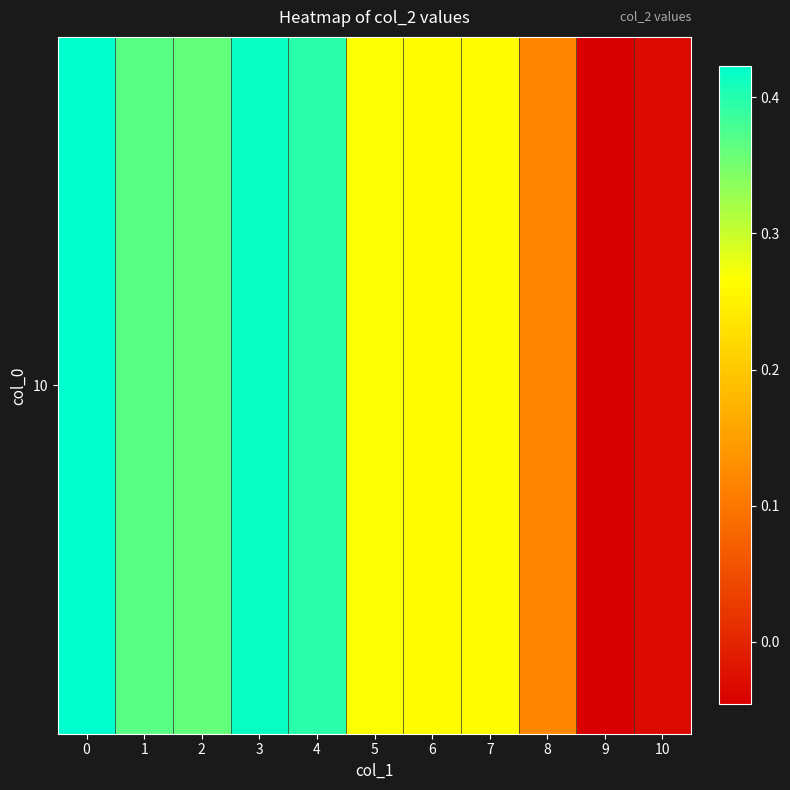

True or false: the data shows 0.6 at 1.

False